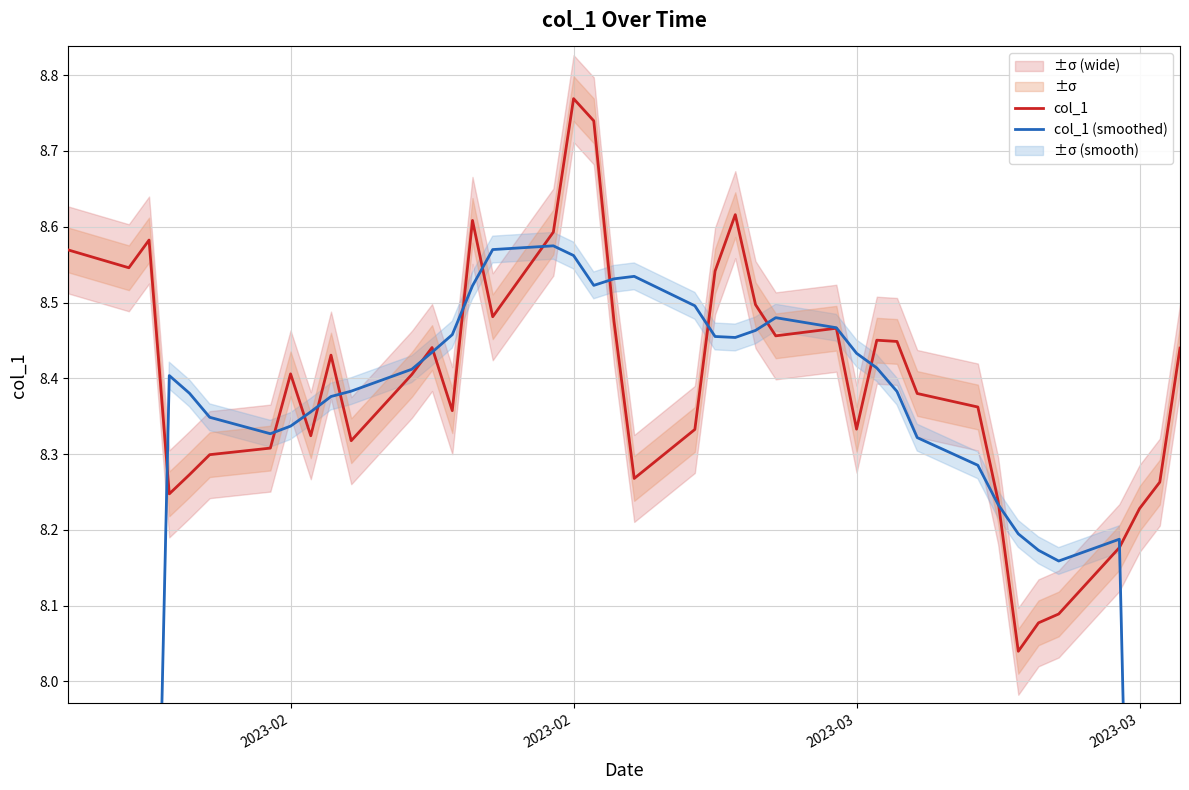

Reading left to right, list all the values displayed in this chart.

col_1: 8.6	8.5	8.6	8.2	8.3	8.3	8.3	8.4	8.3	8.4	8.3	8.4	8.4	8.4	8.6	8.5	8.6	8.8	8.7	8.5	8.3	8.3	8.5	8.6	8.5	8.5	8.5	8.3	8.5	8.4	8.4	8.4	8.2	8.0	8.1	8.1	8.2	8.2	8.3	8.4
col_1 (smoothed): 4.8	6.0	7.2	8.4	8.4	8.3	8.3	8.3	8.4	8.4	8.4	8.4	8.4	8.5	8.5	8.6	8.6	8.6	8.5	8.5	8.5	8.5	8.5	8.5	8.5	8.5	8.5	8.4	8.4	8.4	8.3	8.3	8.2	8.2	8.2	8.2	8.2	7.0	5.9	4.7